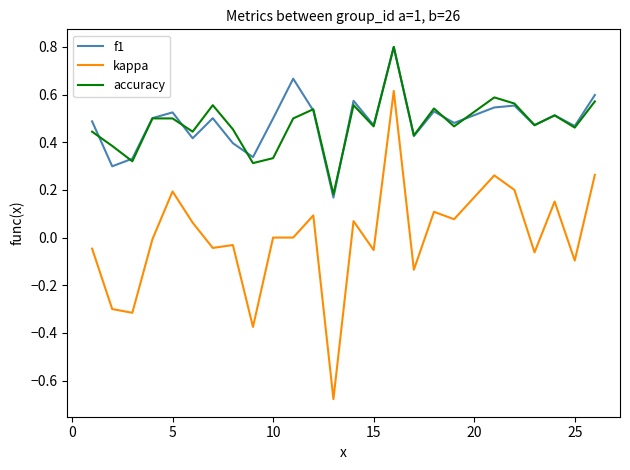

True or false: f1 and kappa cross at least once.

False